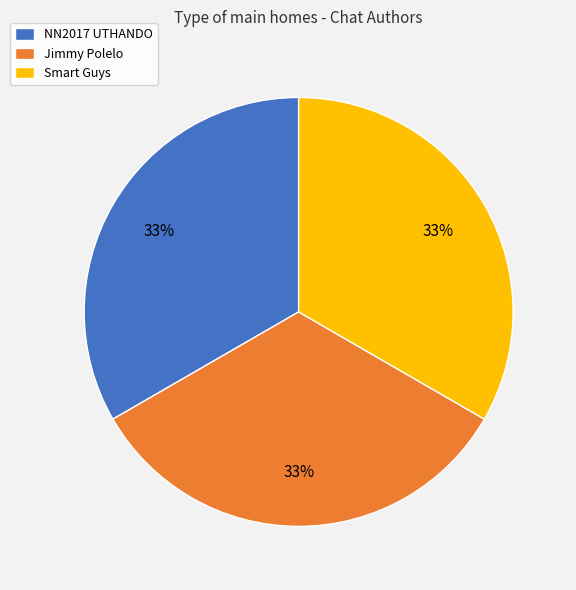

The NN2017 UTHANDO slice represents 19% of the pie. True or false?

False